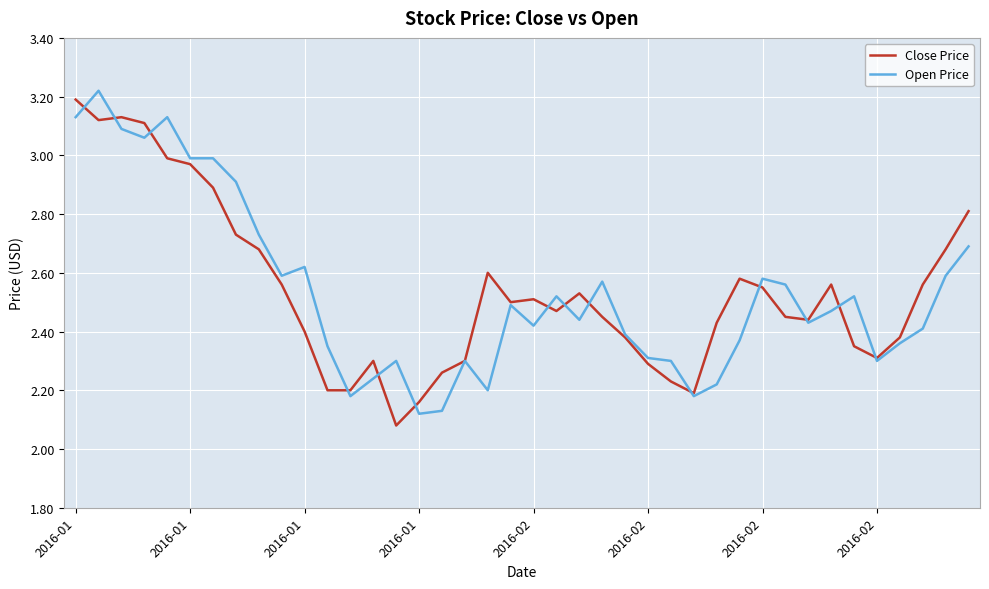

At how many categories does at least one series exceed 2?

40